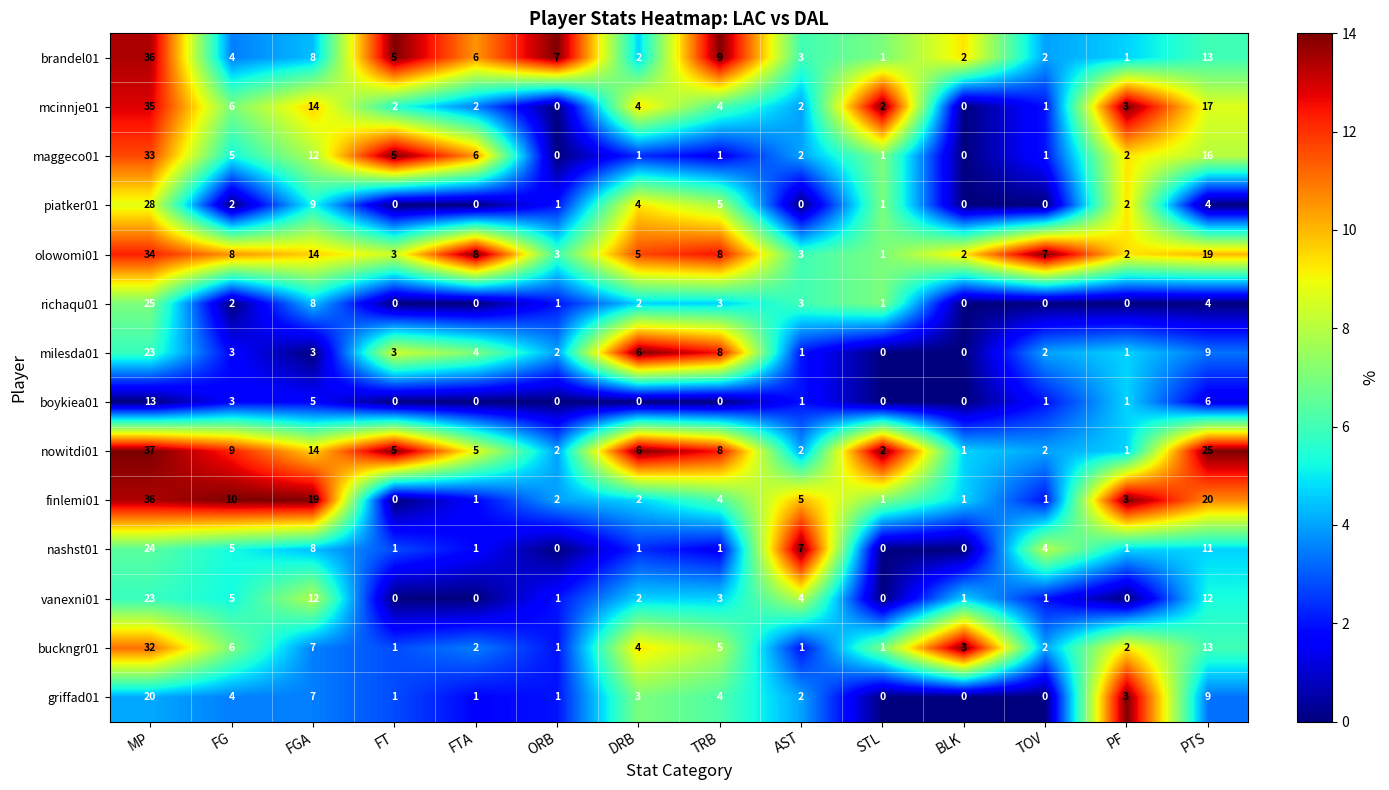

What is the average value of the brandel01 series?

7